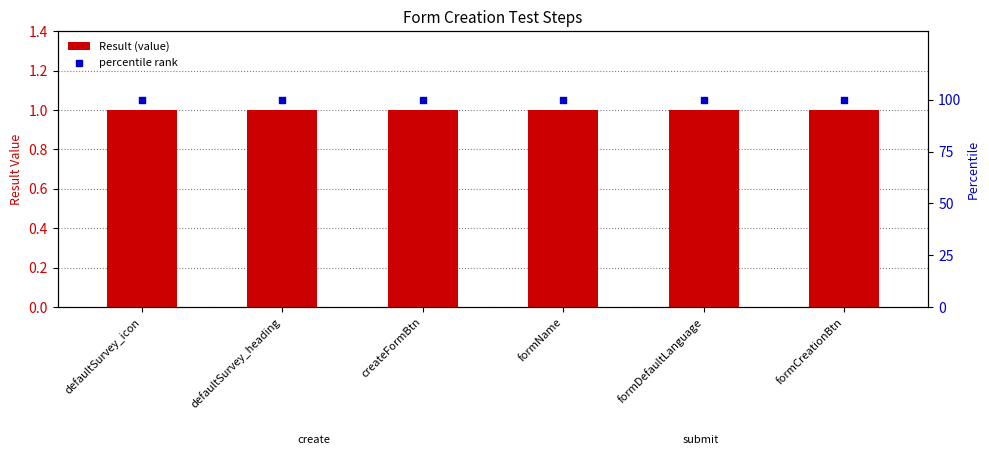

What is the total value across all series at formCreationBtn?

101